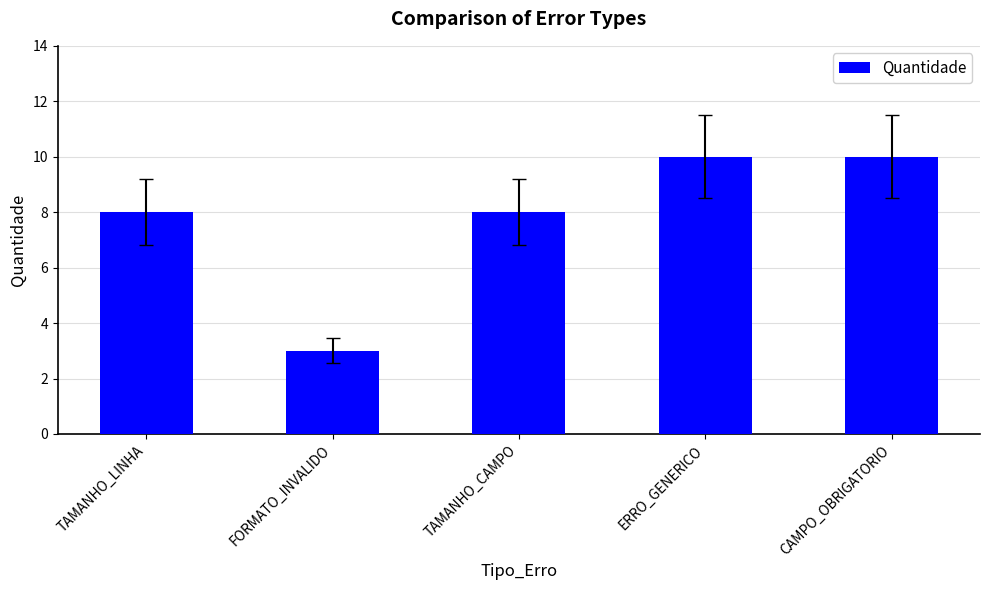

Which category has the lowest value across all series?

FORMATO_INVALIDO